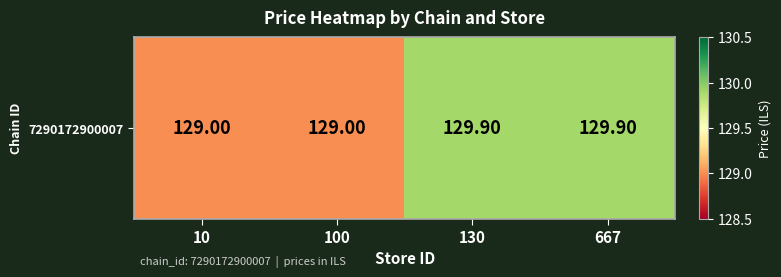

What is the difference between the values at 667 and 10?

0.9